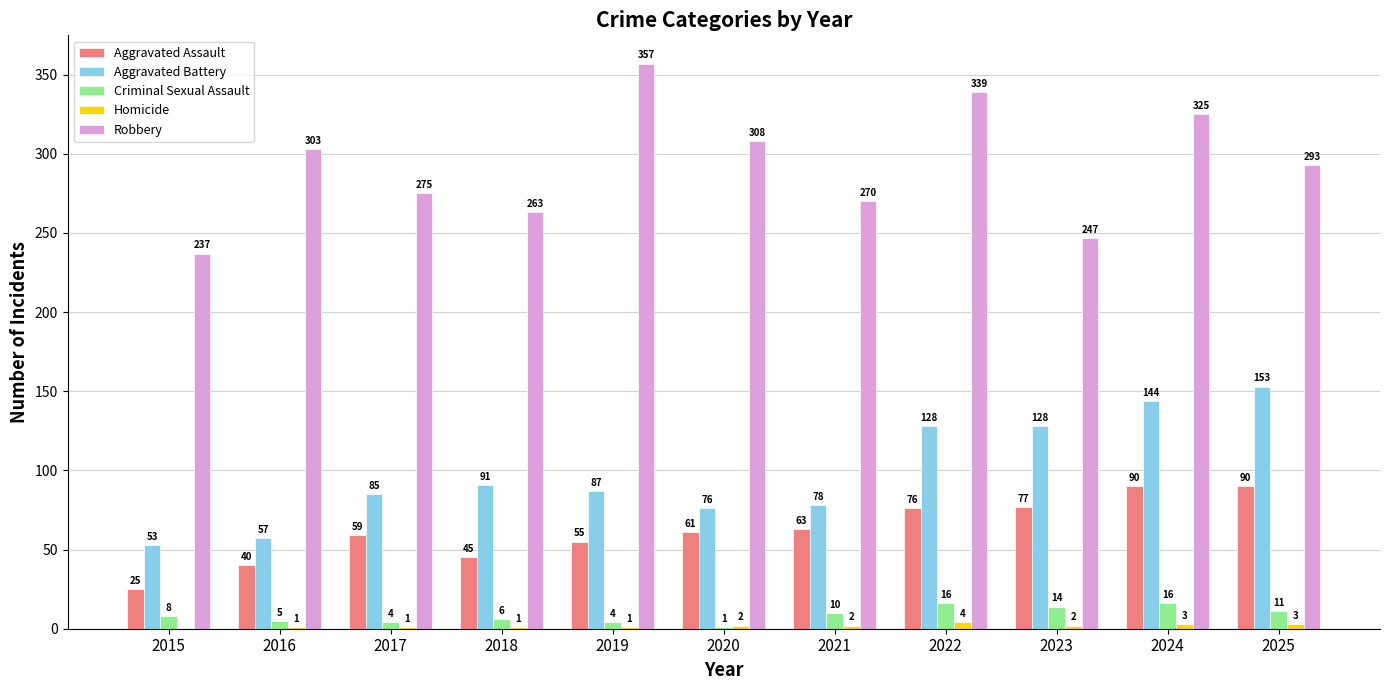

How many series are shown in this chart?

5